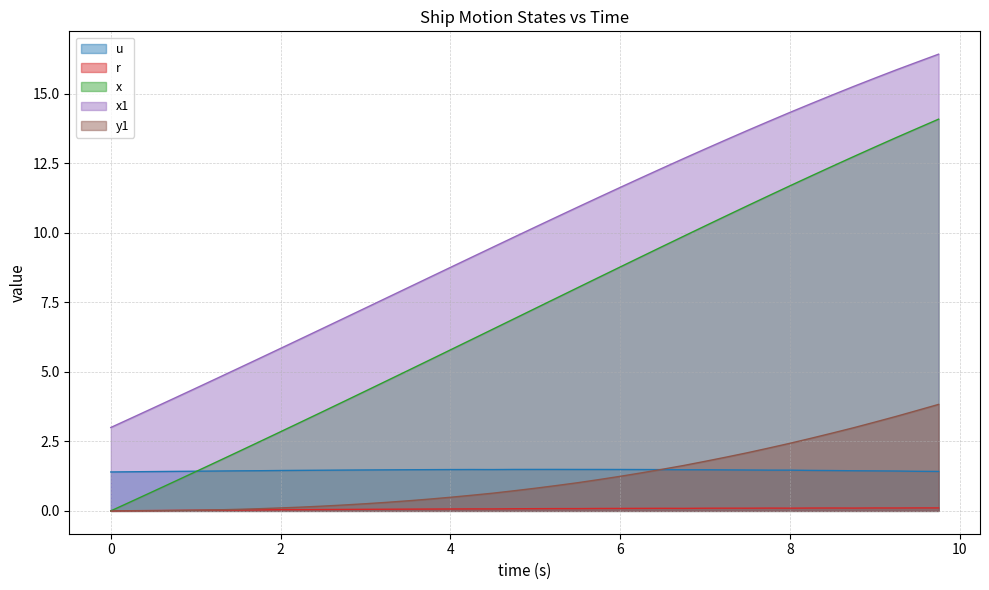

Which series ends up on top after the final intersection of y1 and u?

y1